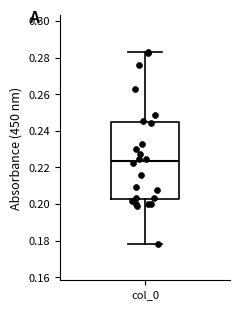

Read this box plot against the y-axis: the position of the median line, the range covered by the box, and the ends of both whiskers. The values are not printed on the chart, so give them approximately, as read against the axis.

median 0.224, box 0.202 to 0.244, whiskers 0.178 to 0.284